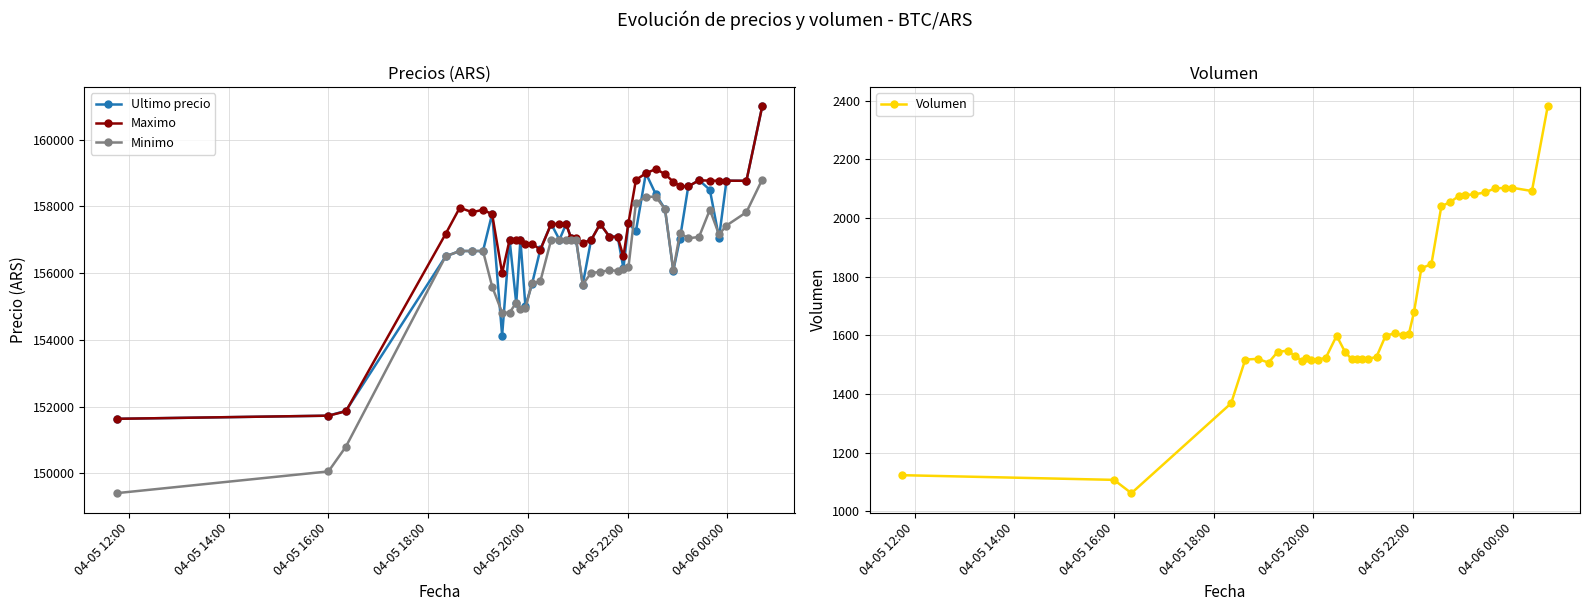

True or false: Volumen and Maximo intersect in this chart.

False